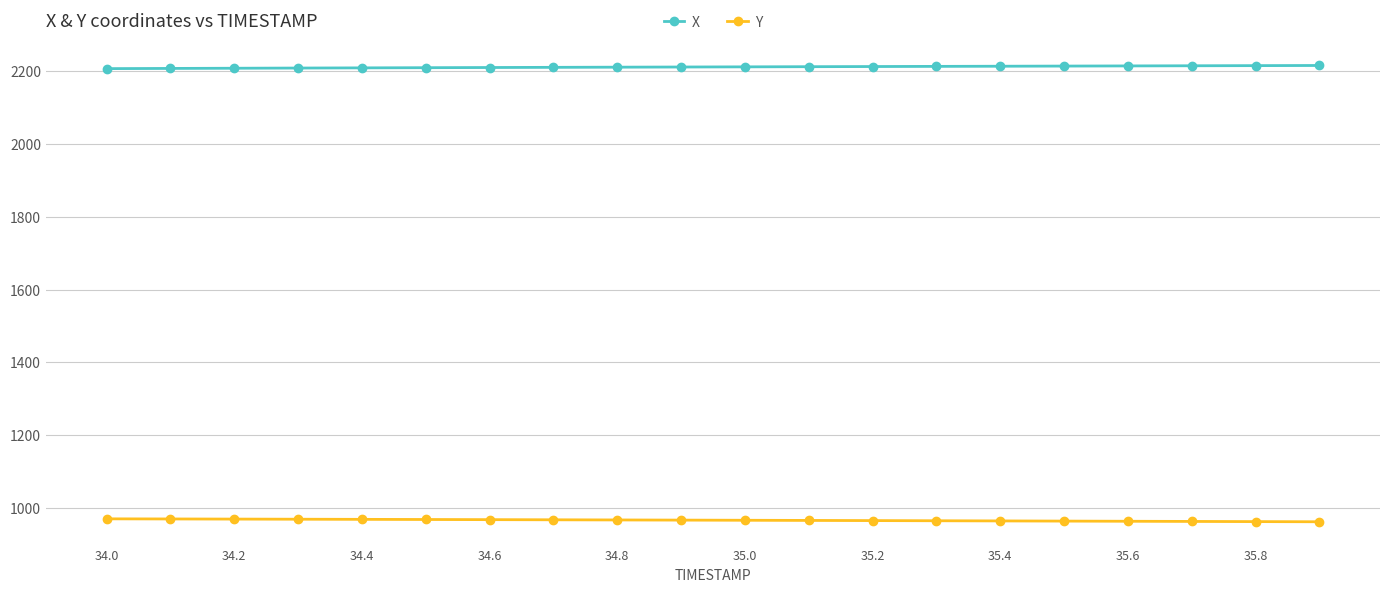

True or false: Y and X intersect in this chart.

False